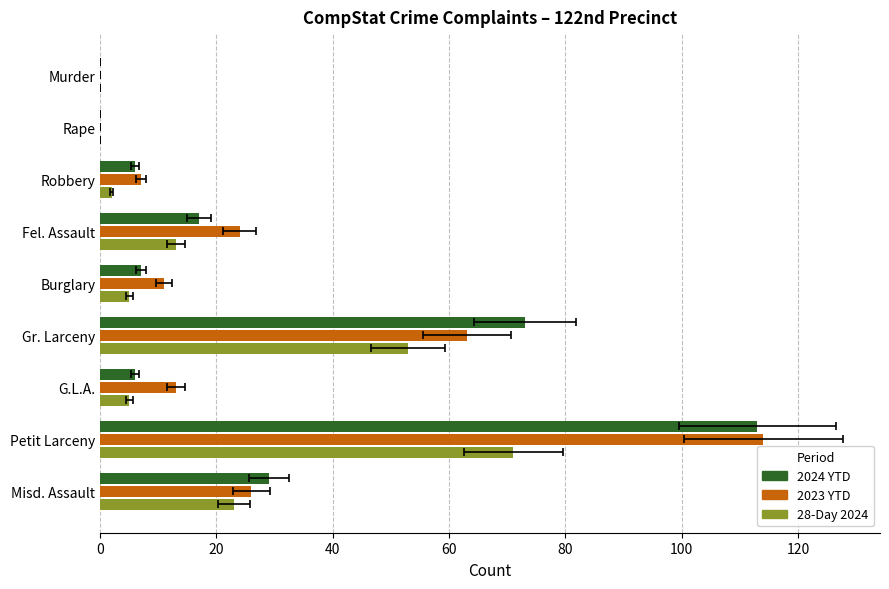

What position from the left is 0?

1